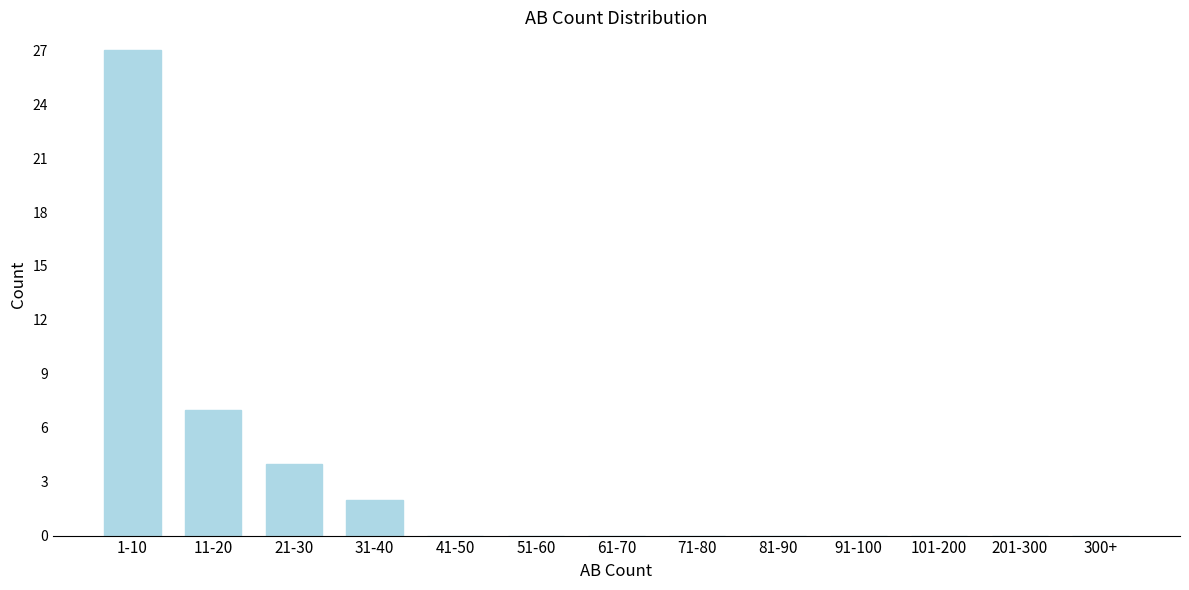

Reading left to right, extract all data points from this chart.

1-10=27	11-20=7	21-30=4	31-40=2	41-50=0	51-60=0	61-70=0	71-80=0	81-90=0	91-100=0	101-200=0	201-300=0	300+=0